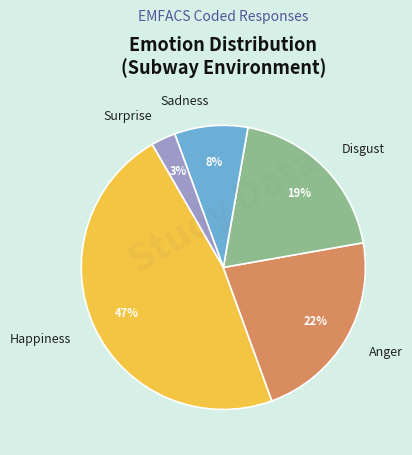

To the nearest percent, what is the combined percentage of Happiness and Sadness?

56%